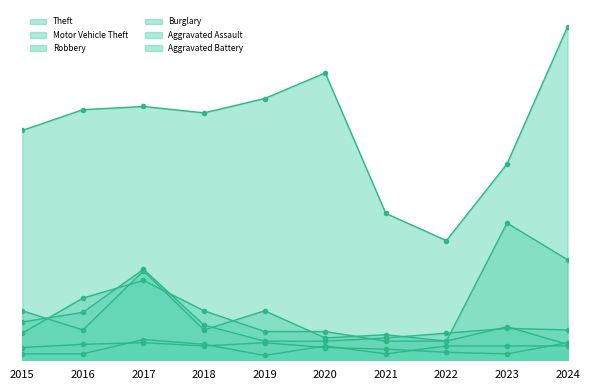

True or false: Motor Vehicle Theft and Theft intersect in this chart.

False